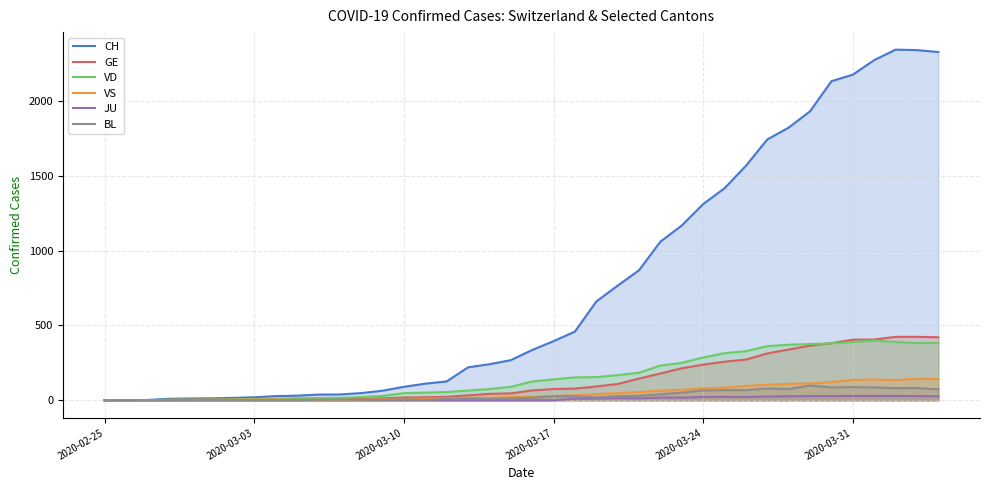

Reading left to right, list all the values displayed in this chart.

CH: 2020-02-25=0	2020-02-26=1	2020-02-27=2	2020-02-28=10	2020-02-29=12	2020-03-01=13	2020-03-02=16	2020-03-03=20	2020-03-04=28	2020-03-05=31	2020-03-06=38	2020-03-07=39	2020-03-08=48	2020-03-09=64	2020-03-10=90	2020-03-11=111	2020-03-12=126	2020-03-13=220	2020-03-14=241	2020-03-15=268	2020-03-16=336	2020-03-17=395	2020-03-18=459	2020-03-19=660	2020-03-20=766	2020-03-21=869	2020-03-22=1060	2020-03-23=1168	2020-03-24=1311	2020-03-25=1417	2020-03-26=1567	2020-03-27=1743	2020-03-28=1822	2020-03-29=1931	2020-03-30=2132	2020-03-31=2176	2020-04-01=2273	2020-04-02=2343	2020-04-03=2340	2020-04-04=2327
GE: 2020-02-25=0	2020-02-26=1	2020-02-27=1	2020-02-28=2	2020-02-29=3	2020-03-01=3	2020-03-02=3	2020-03-03=4	2020-03-04=4	2020-03-05=5	2020-03-06=7	2020-03-07=7	2020-03-08=9	2020-03-09=13	2020-03-10=18	2020-03-11=20	2020-03-12=23	2020-03-13=33	2020-03-14=43	2020-03-15=46	2020-03-16=66	2020-03-17=75	2020-03-18=78	2020-03-19=92	2020-03-20=109	2020-03-21=145	2020-03-22=179	2020-03-23=214	2020-03-24=238	2020-03-25=258	2020-03-26=272	2020-03-27=313	2020-03-28=339	2020-03-29=365	2020-03-30=382	2020-03-31=405	2020-04-01=406	2020-04-02=424	2020-04-03=424	2020-04-04=421
JU: 2020-02-25=0	2020-02-26=0	2020-02-27=0	2020-02-28=0	2020-02-29=0	2020-03-01=0	2020-03-02=0	2020-03-03=0	2020-03-04=0	2020-03-05=0	2020-03-06=0	2020-03-07=0	2020-03-08=0	2020-03-09=0	2020-03-10=0	2020-03-11=0	2020-03-12=0	2020-03-13=0	2020-03-14=0	2020-03-15=0	2020-03-16=0	2020-03-17=0	2020-03-18=11	2020-03-19=12	2020-03-20=14	2020-03-21=13	2020-03-22=18	2020-03-23=18	2020-03-24=22	2020-03-25=23	2020-03-26=22	2020-03-27=25	2020-03-28=27	2020-03-29=28	2020-03-30=28	2020-03-31=29	2020-04-01=29	2020-04-02=29	2020-04-03=28	2020-04-04=27
VD: 2020-02-25=0	2020-02-26=0	2020-02-27=0	2020-02-28=4	2020-02-29=4	2020-03-01=4	2020-03-02=6	2020-03-03=8	2020-03-04=11	2020-03-05=14	2020-03-06=15	2020-03-07=16	2020-03-08=22	2020-03-09=29	2020-03-10=48	2020-03-11=51	2020-03-12=55	2020-03-13=65	2020-03-14=75	2020-03-15=90	2020-03-16=126	2020-03-17=140	2020-03-18=153	2020-03-19=155	2020-03-20=168	2020-03-21=184	2020-03-22=232	2020-03-23=250	2020-03-24=286	2020-03-25=315	2020-03-26=328	2020-03-27=362	2020-03-28=371	2020-03-29=376	2020-03-30=380	2020-03-31=390	2020-04-01=399	2020-04-02=390	2020-04-03=382	2020-04-04=384
VS: 2020-02-25=0	2020-02-26=0	2020-02-27=0	2020-02-28=3	2020-02-29=3	2020-03-01=4	2020-03-02=4	2020-03-03=5	2020-03-04=6	2020-03-05=3	2020-03-06=3	2020-03-07=0	2020-03-08=3	2020-03-09=7	2020-03-10=8	2020-03-11=11	2020-03-12=12	2020-03-13=17	2020-03-14=17	2020-03-15=22	2020-03-16=24	2020-03-17=29	2020-03-18=33	2020-03-19=42	2020-03-20=47	2020-03-21=55	2020-03-22=64	2020-03-23=70	2020-03-24=80	2020-03-25=84	2020-03-26=96	2020-03-27=104	2020-03-28=110	2020-03-29=112	2020-03-30=122	2020-03-31=136	2020-04-01=139	2020-04-02=135	2020-04-03=144	2020-04-04=142
BL: 2020-02-25=0	2020-02-26=0	2020-02-27=0	2020-02-28=0	2020-02-29=1	2020-03-01=1	2020-03-02=1	2020-03-03=1	2020-03-04=1	2020-03-05=1	2020-03-06=4	2020-03-07=4	2020-03-08=4	2020-03-09=4	2020-03-10=5	2020-03-11=3	2020-03-12=9	2020-03-13=12	2020-03-14=8	2020-03-15=12	2020-03-16=17	2020-03-17=26	2020-03-18=27	2020-03-19=19	2020-03-20=27	2020-03-21=30	2020-03-22=40	2020-03-23=51	2020-03-24=66	2020-03-25=68	2020-03-26=68	2020-03-27=79	2020-03-28=75	2020-03-29=99	2020-03-30=86	2020-03-31=88	2020-04-01=86	2020-04-02=81	2020-04-03=82	2020-04-04=73